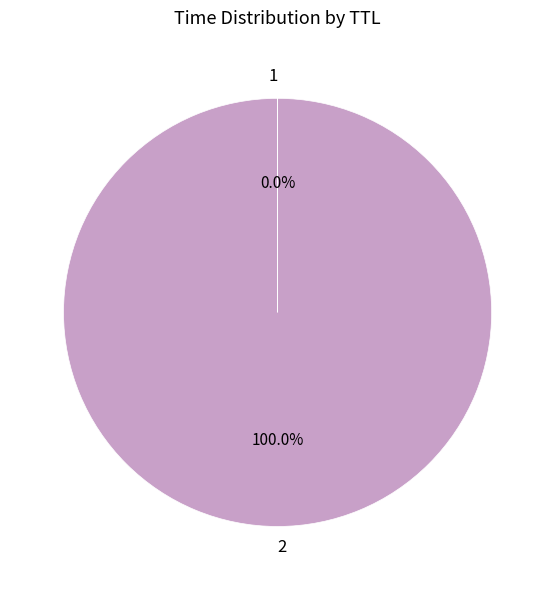

Does any single category account for the majority?

Yes